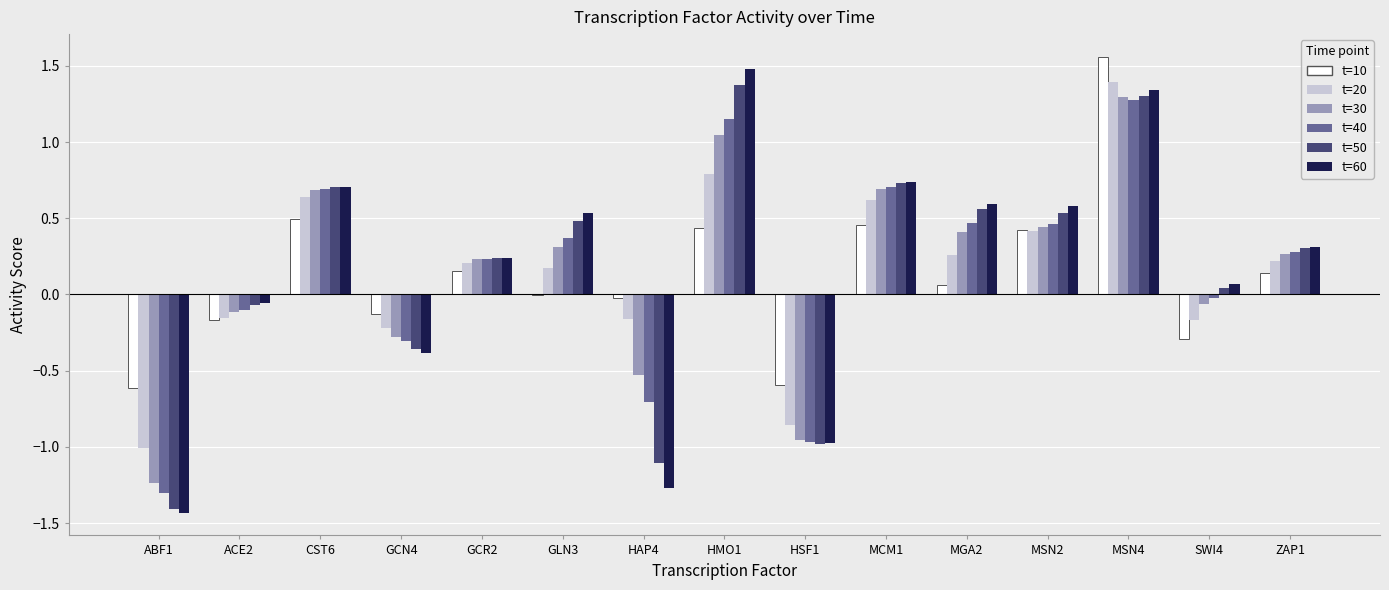

Is the value of t=30 at HAP4 greater than the value of t=60 at SWI4?

No